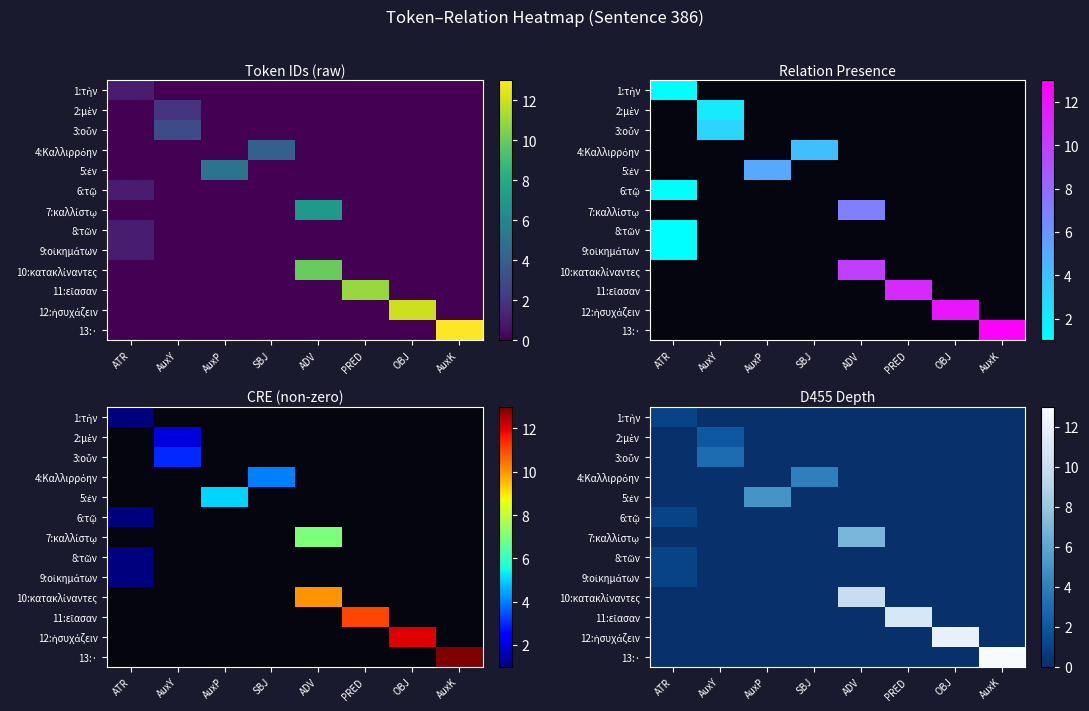

What is the highest value of the 4:Καλλιρρόην series?

4